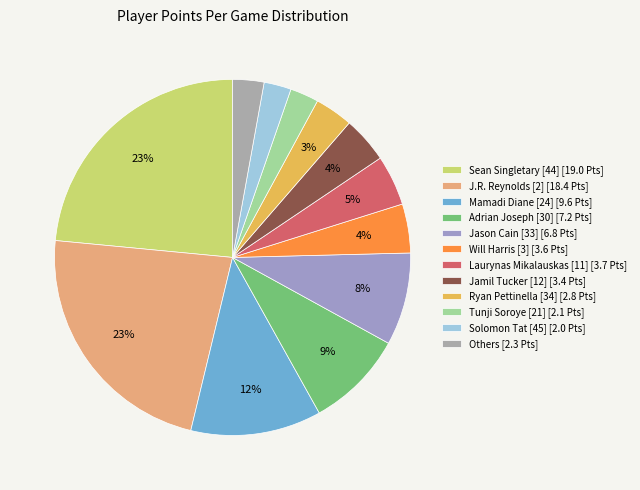

Which category has the biggest portion of the pie?

Sean Singletary [44]